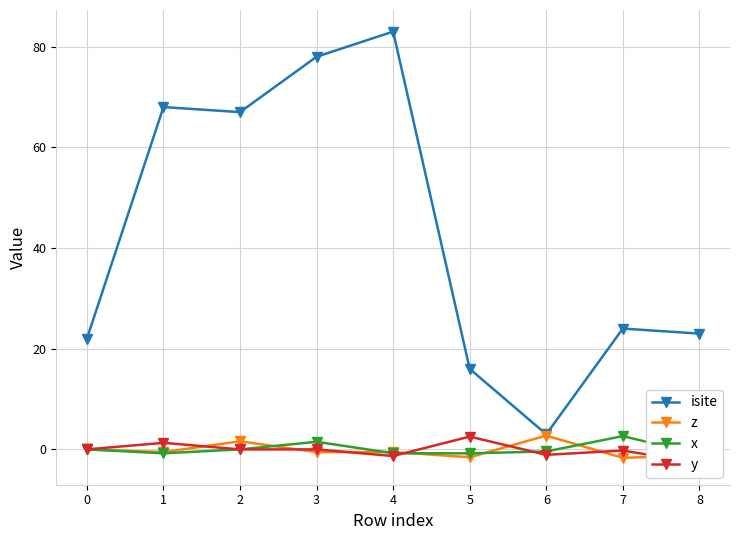

How many lines are shown in the chart?

4